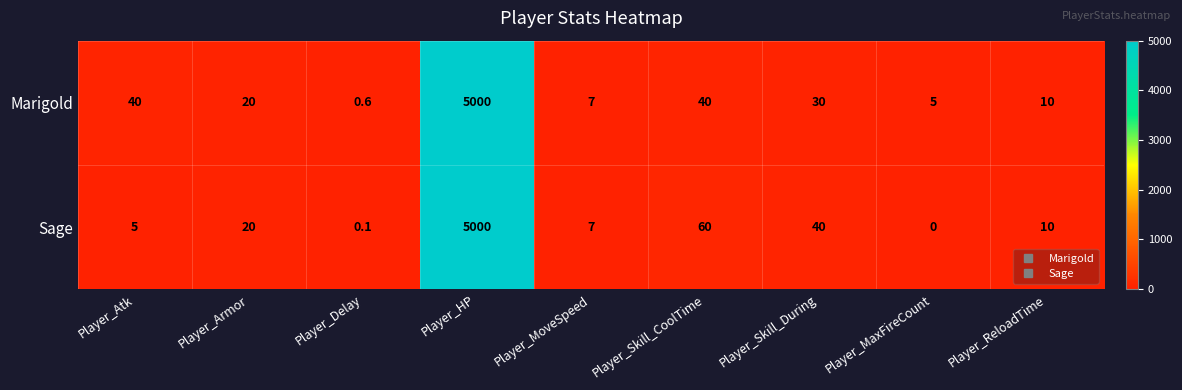

Which series has the largest range (max minus min)?

Sage